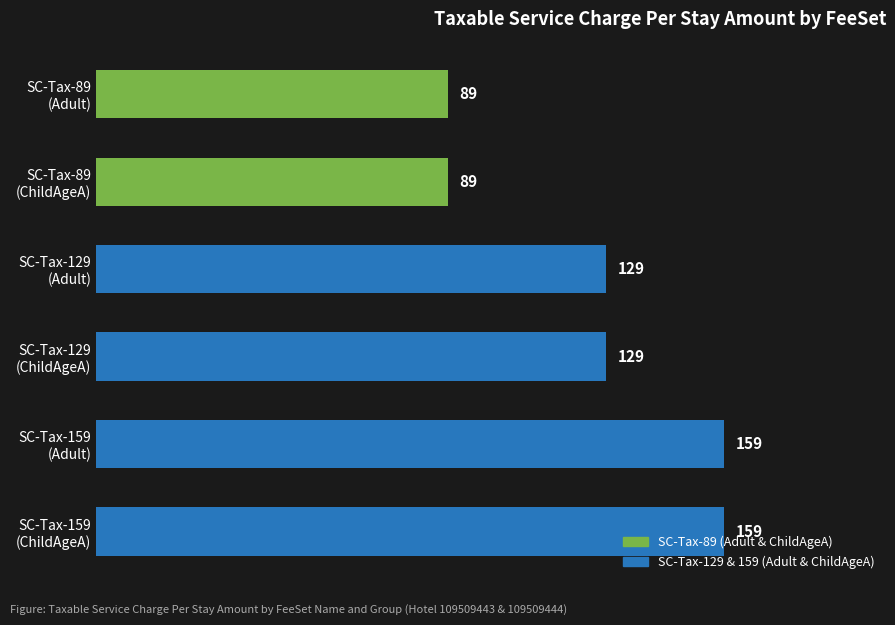

What is the difference between the maximum and second lowest values?

70